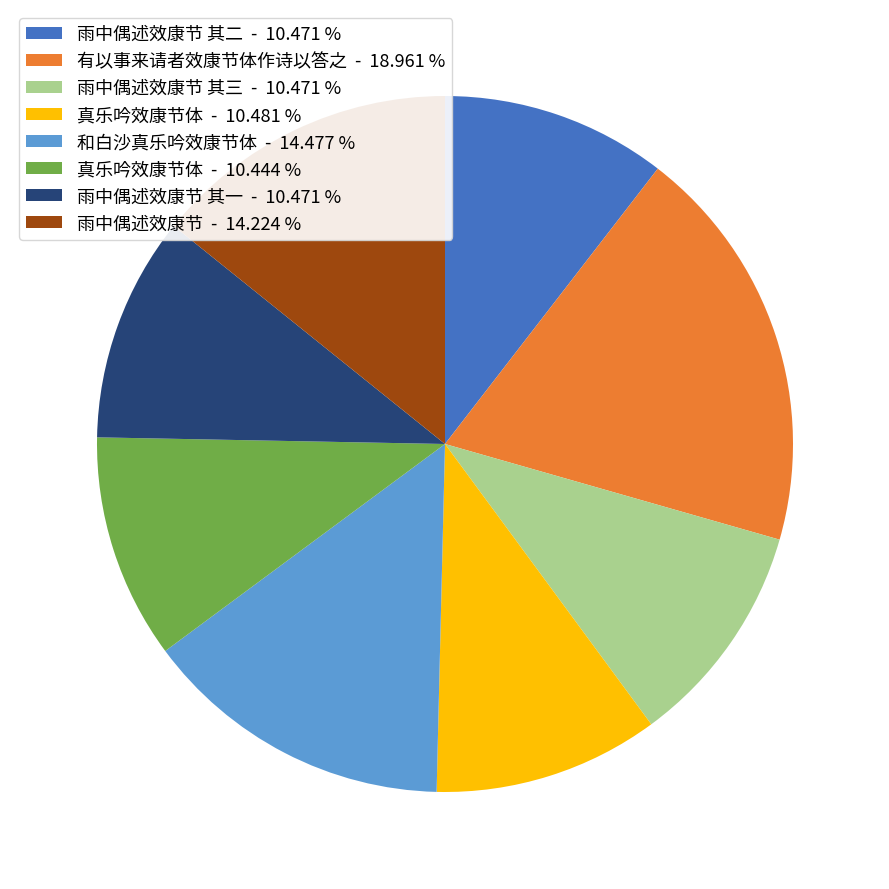

What is the largest slice in the pie chart?

有以事来请者效康节体作诗以答之 - 18.961 %